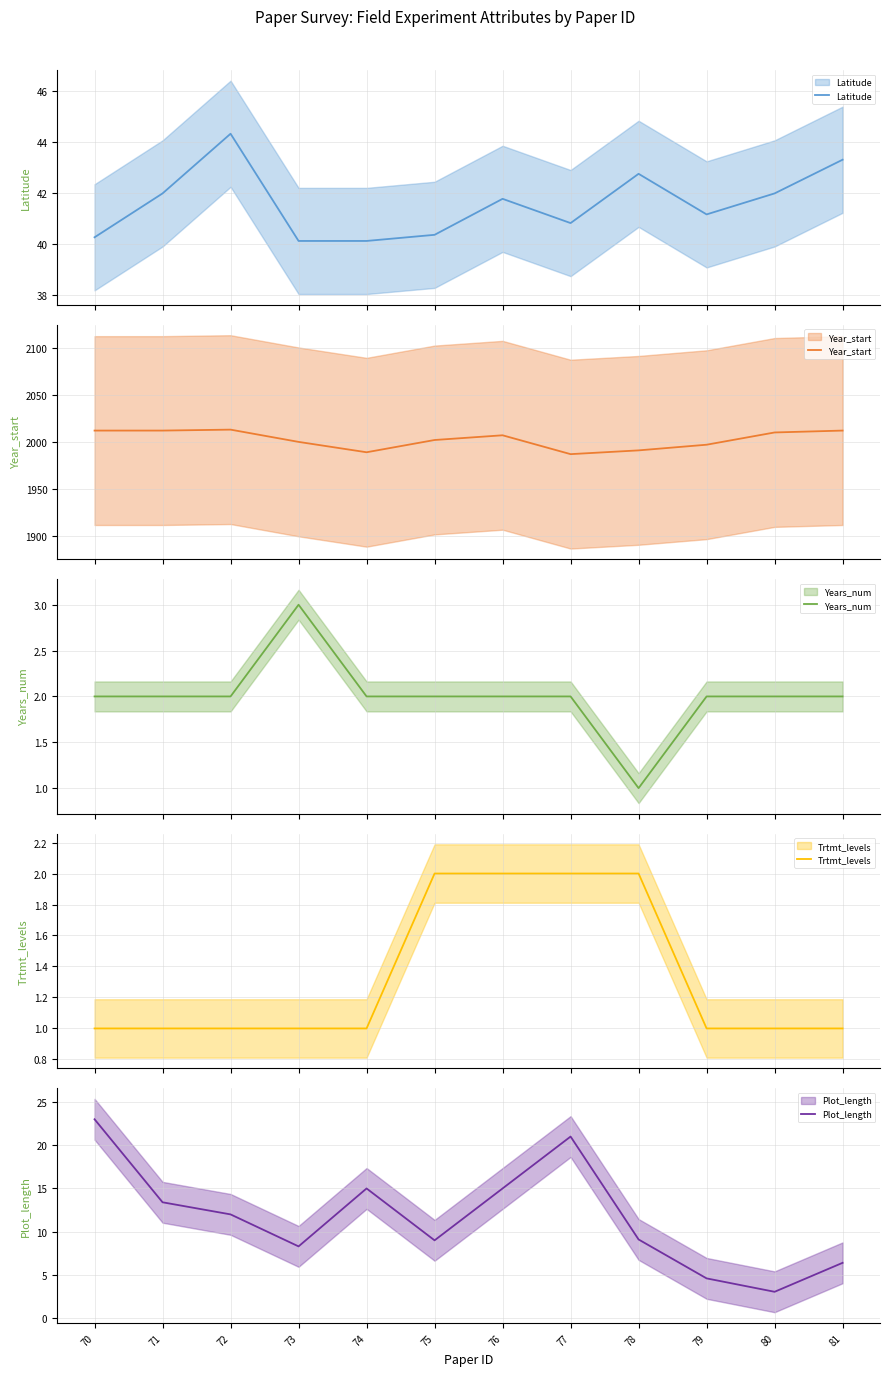

True or false: Plot_length and Years_num intersect in this chart.

False